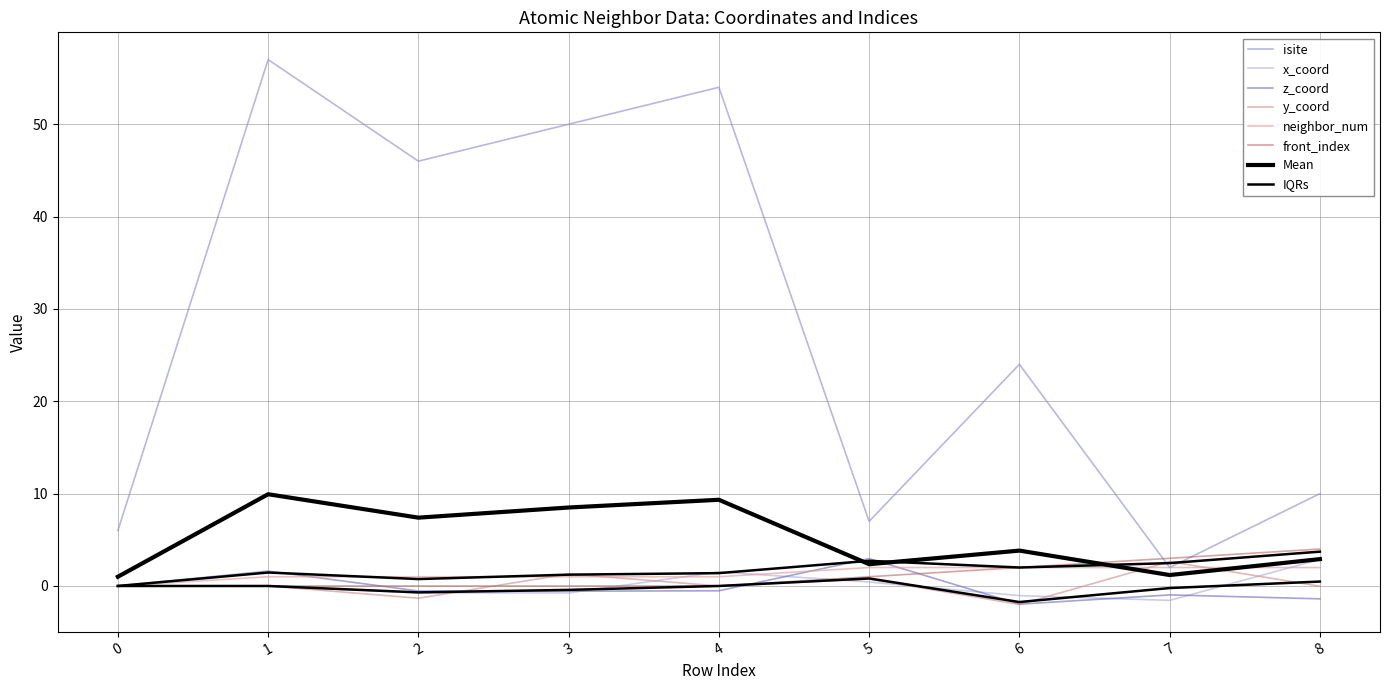

Rank the categories by z_coord value from lowest to highest.

6, 8, 7, 3, 2, 4, 0, 1, 5